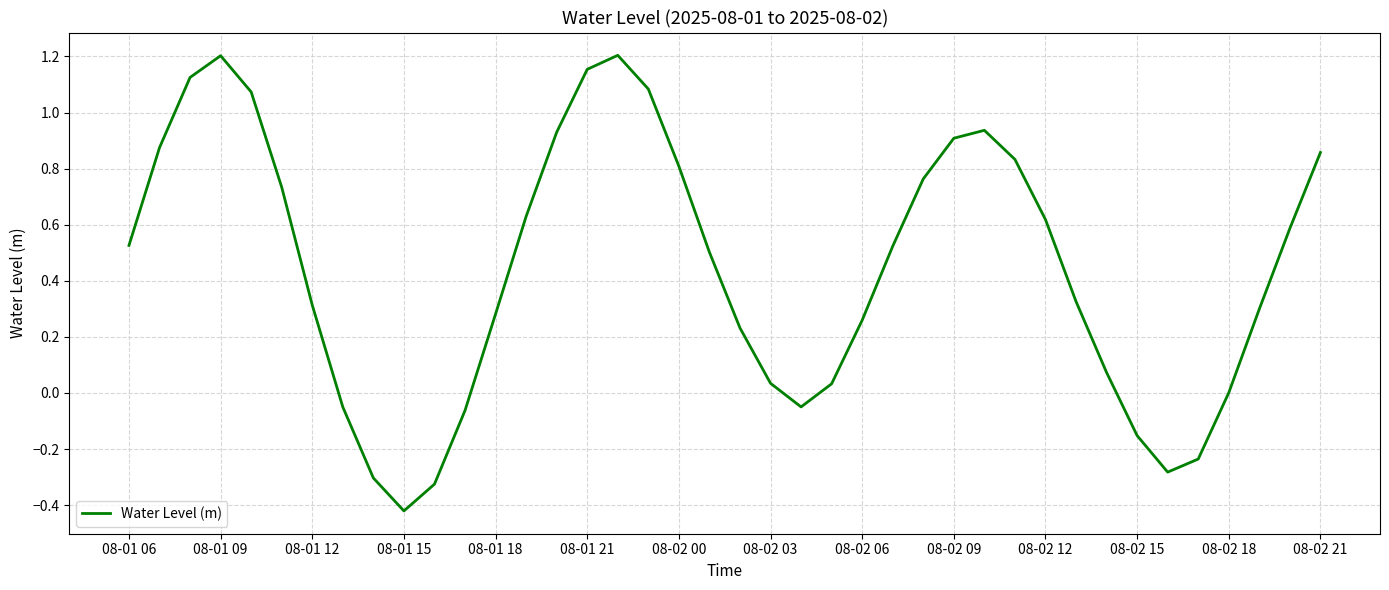

What is the difference between the maximum and minimum values?

1.6